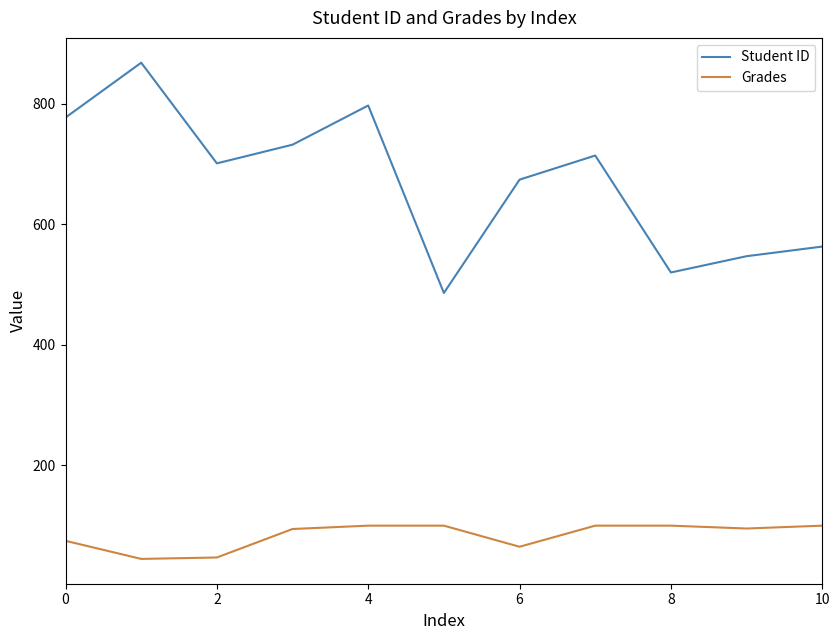

True or false: Student ID and Grades intersect in this chart.

False